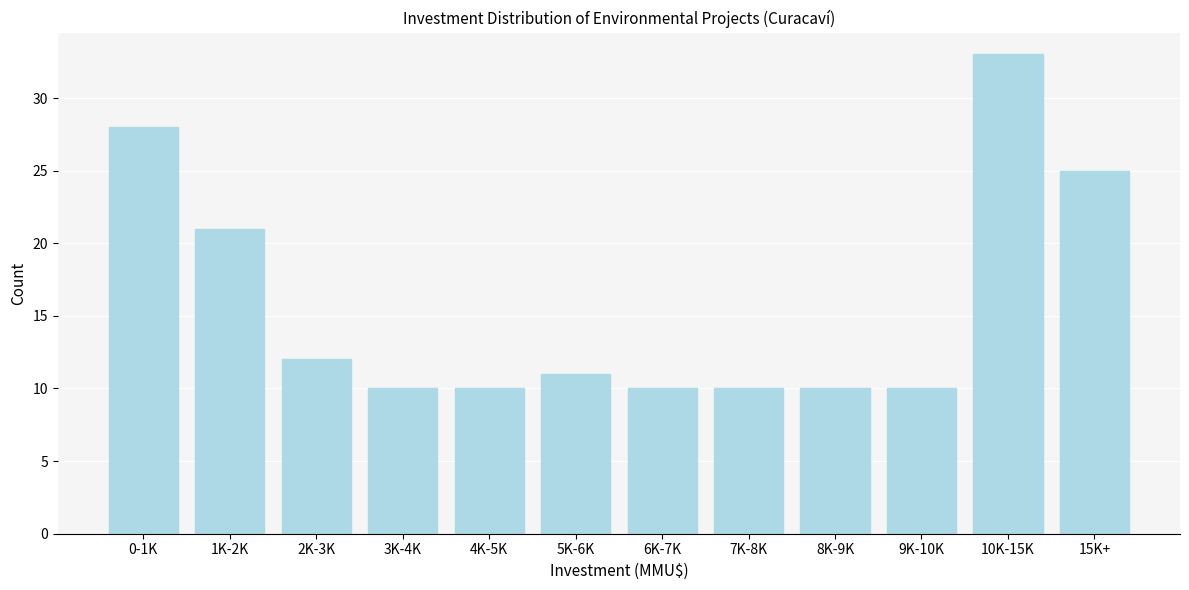

Reading left to right, transcribe all the data shown in this chart.

28	21	12	10	10	11	10	10	10	10	33	25